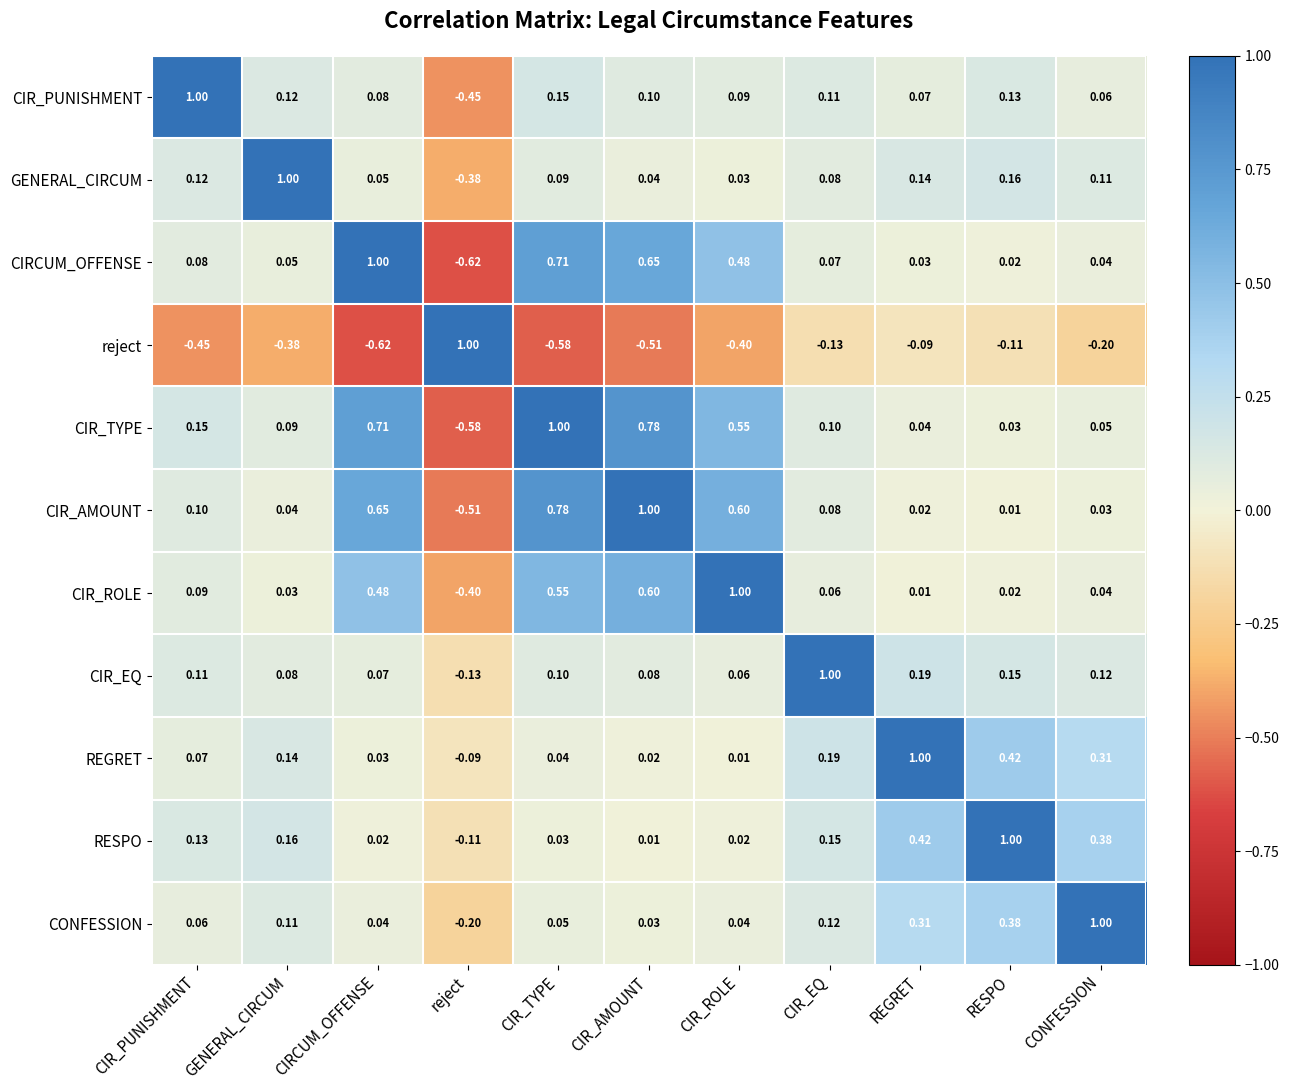

Which category has the lowest value in the CONFESSION series?

reject